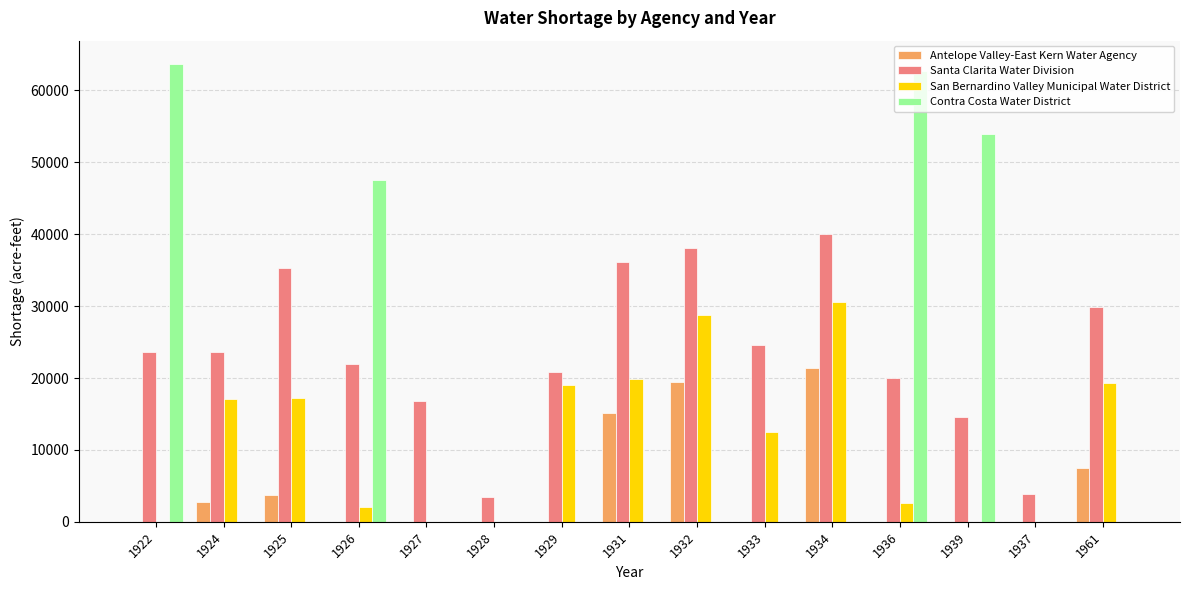

Where is Contra Costa Water District nearest to the value 31867?

1926